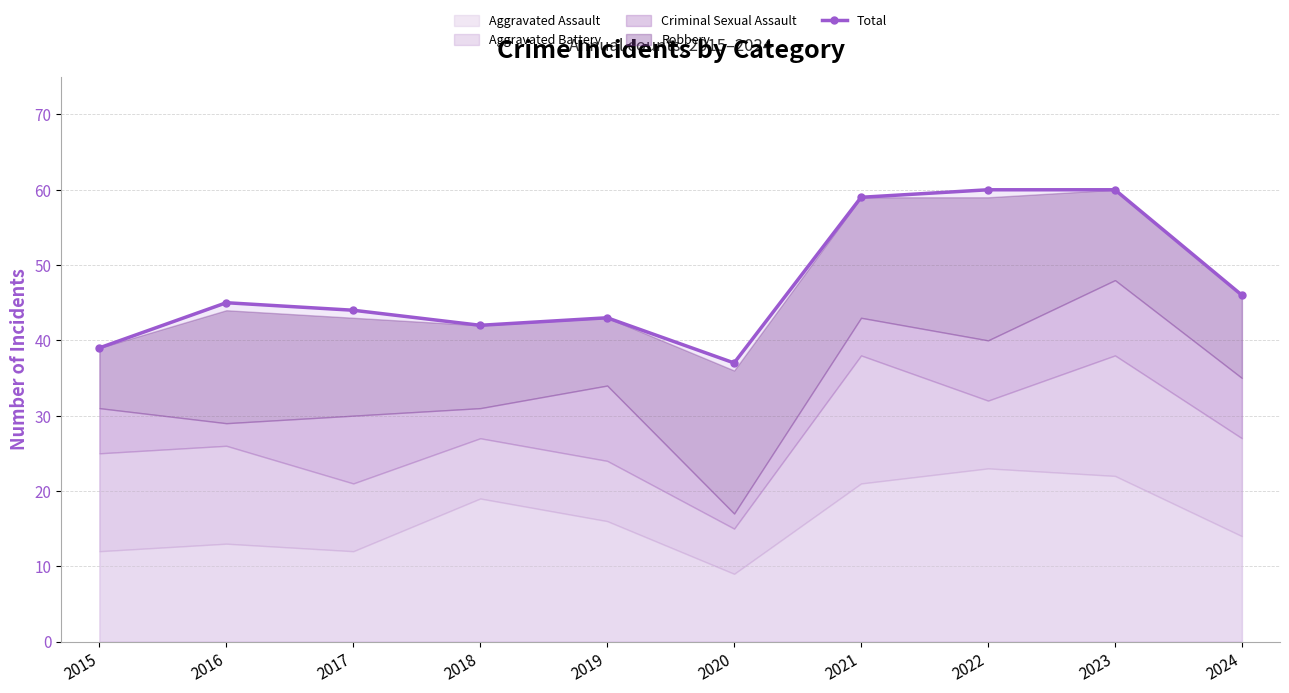

Approximately how many times larger is the value at 2015 compared to 2021?

0.7